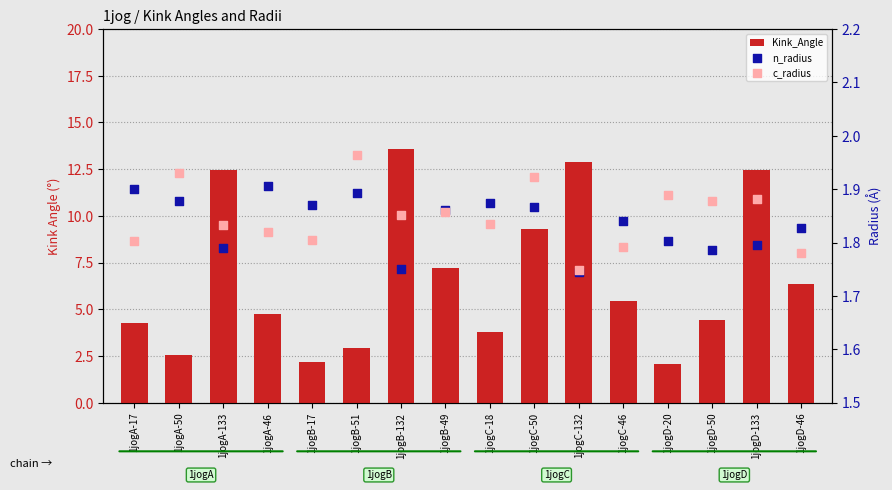

Which series reaches the minimum Y coordinate?

n_radius